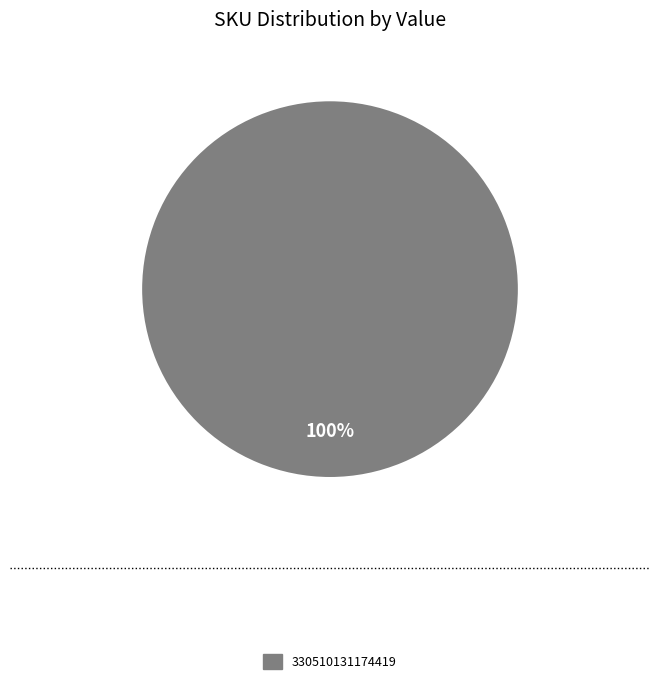

Which slice represents more than half of the pie?

330510131174419